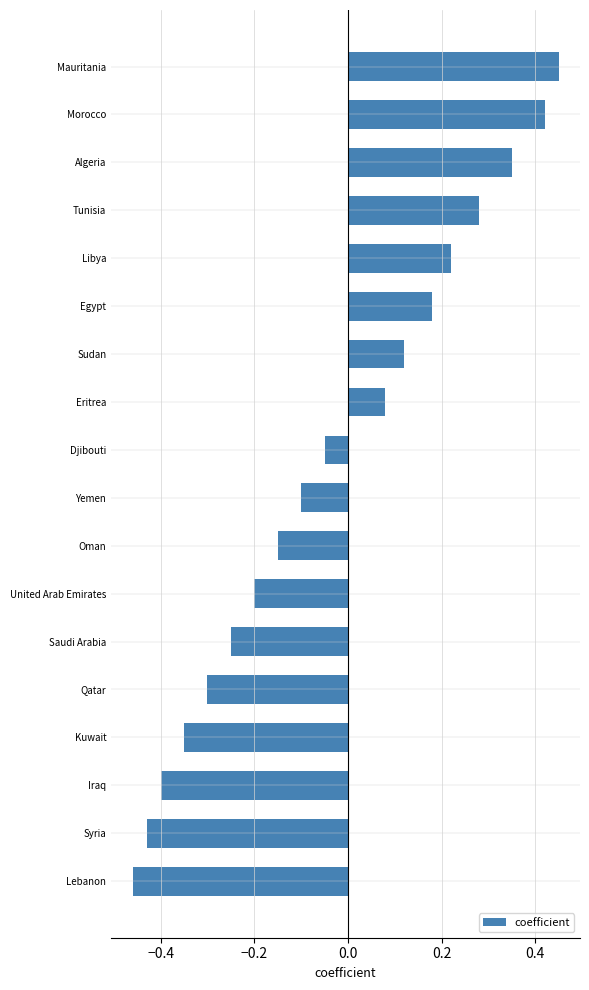

The value at Qatar is -0.3. True or false?

True